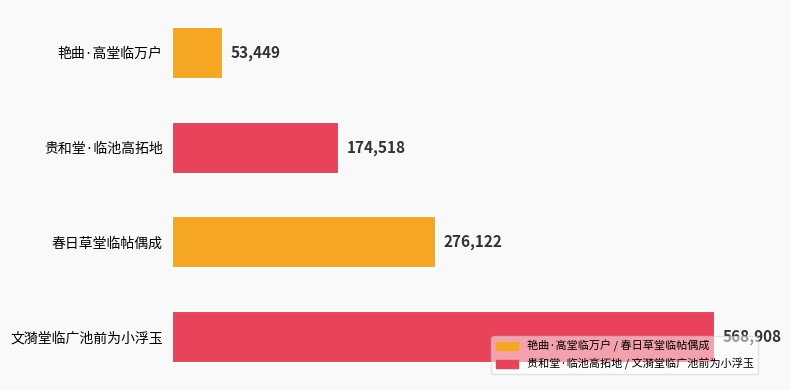

Rank the categories by value from highest to lowest.

文漪堂临广池前为小浮玉, 春日草堂临帖偶成, 贵和堂·临池高拓地, 艳曲·高堂临万户